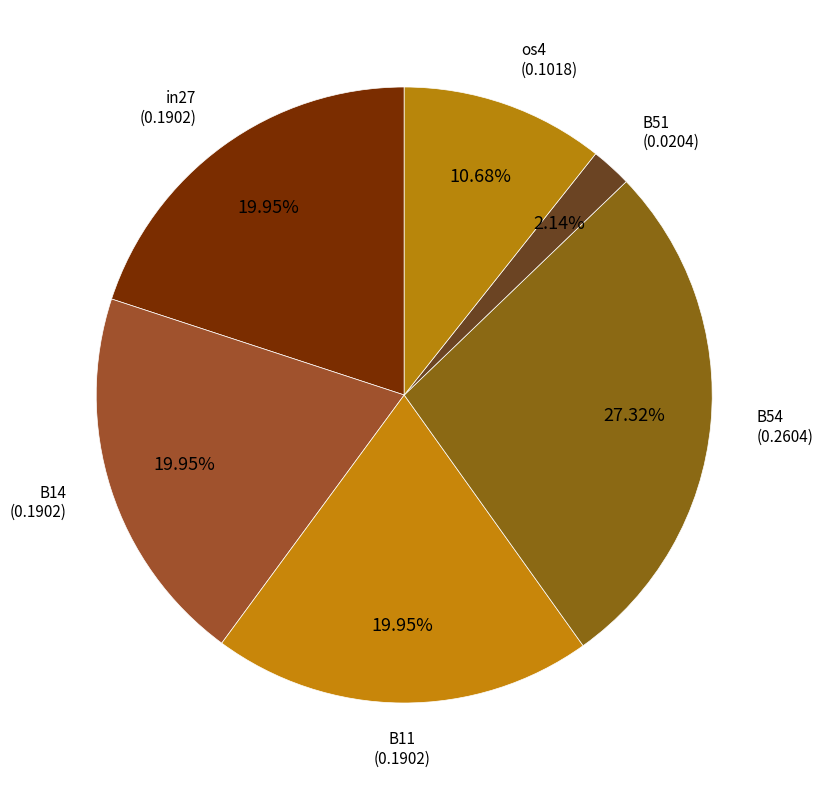

Combined, do os4 and B54 account for over 50%?

No